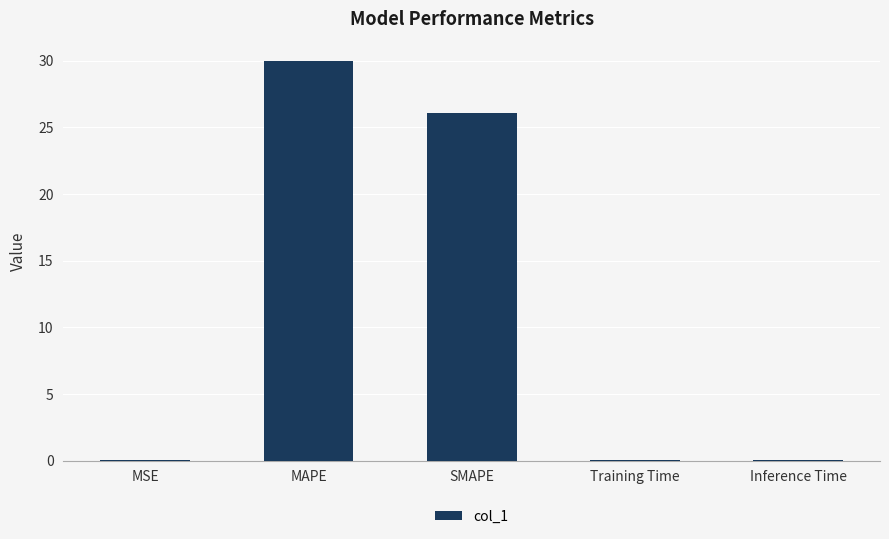

What is the sum of all values?

56.0